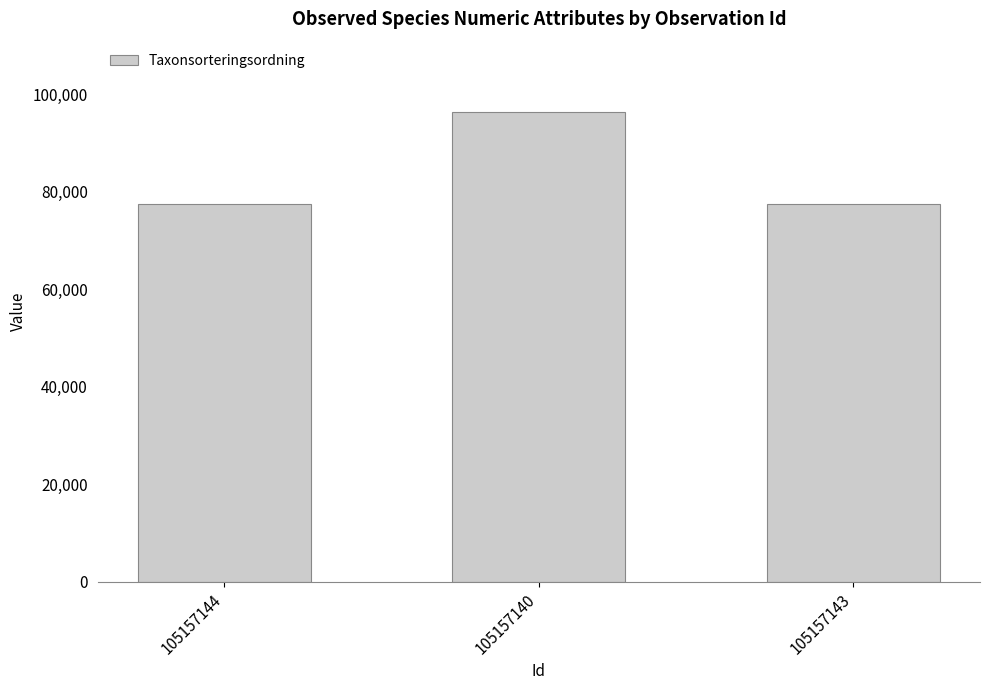

What is the greatest value displayed?

96334